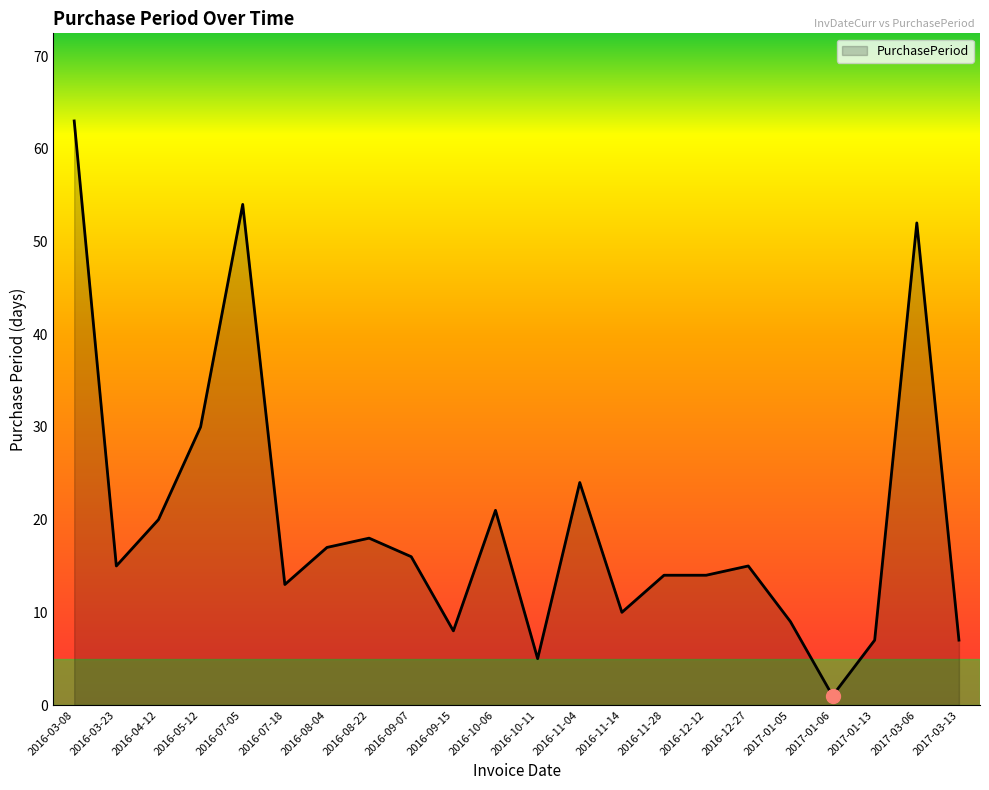

What position from the left is 2017-03-13?

22